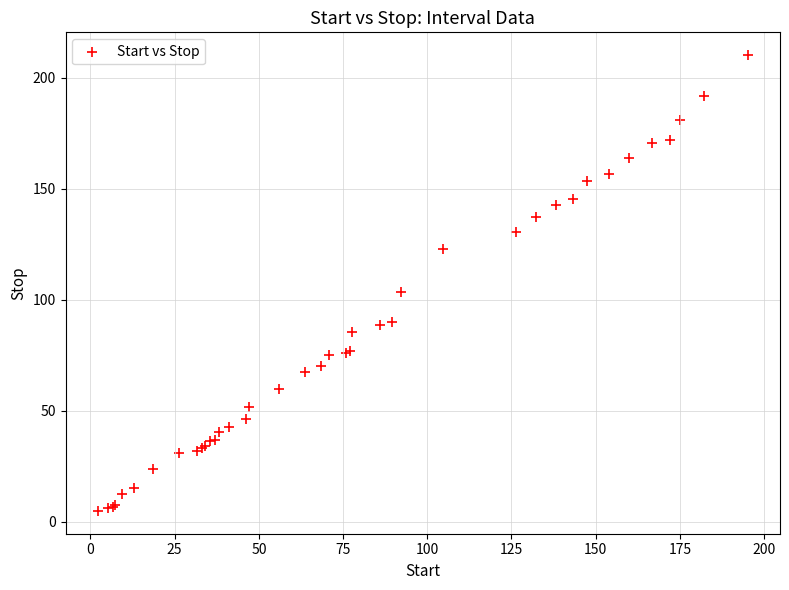

What Y value in the scatter plot is closest to 107?

103.5